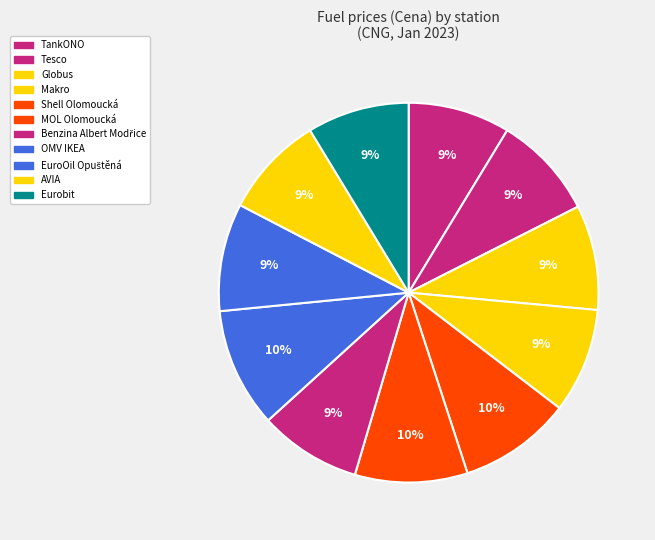

Combined, what portion of the pie is Benzina Albert Modřice and AVIA?

17.4%